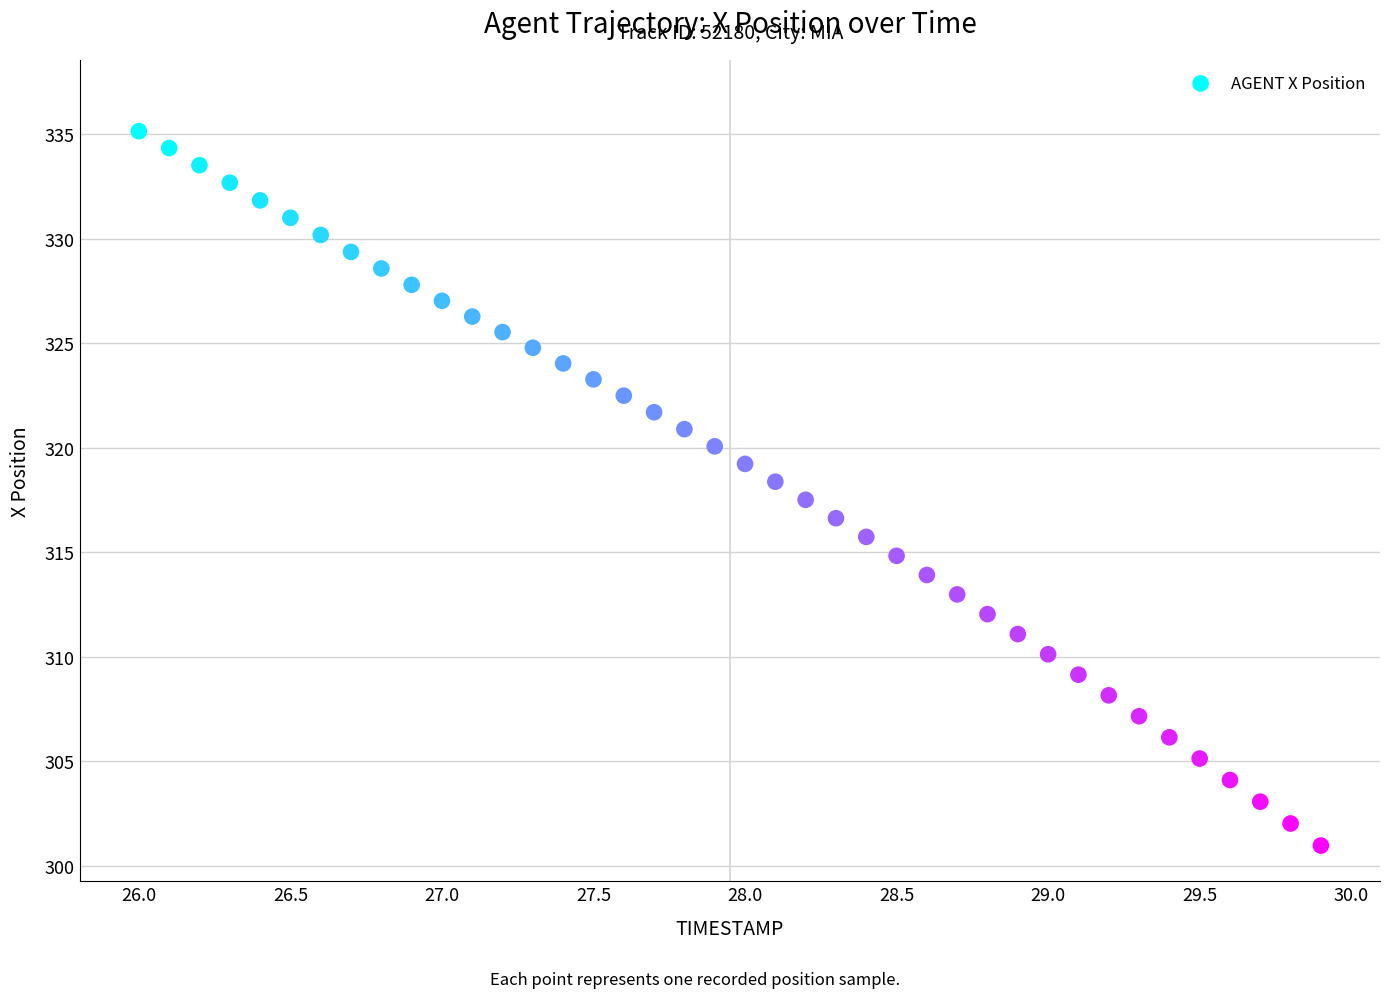

What is the range of X values (max minus min)?

3.9